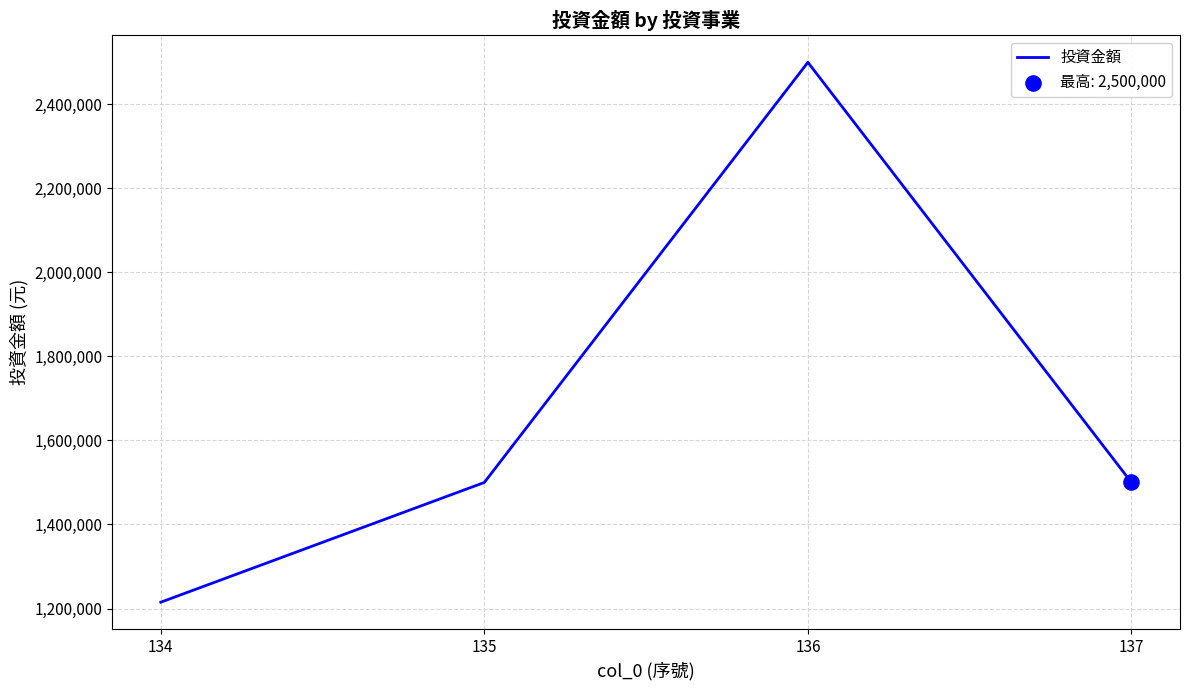

What is the change in value from 134 to 137?

+285000